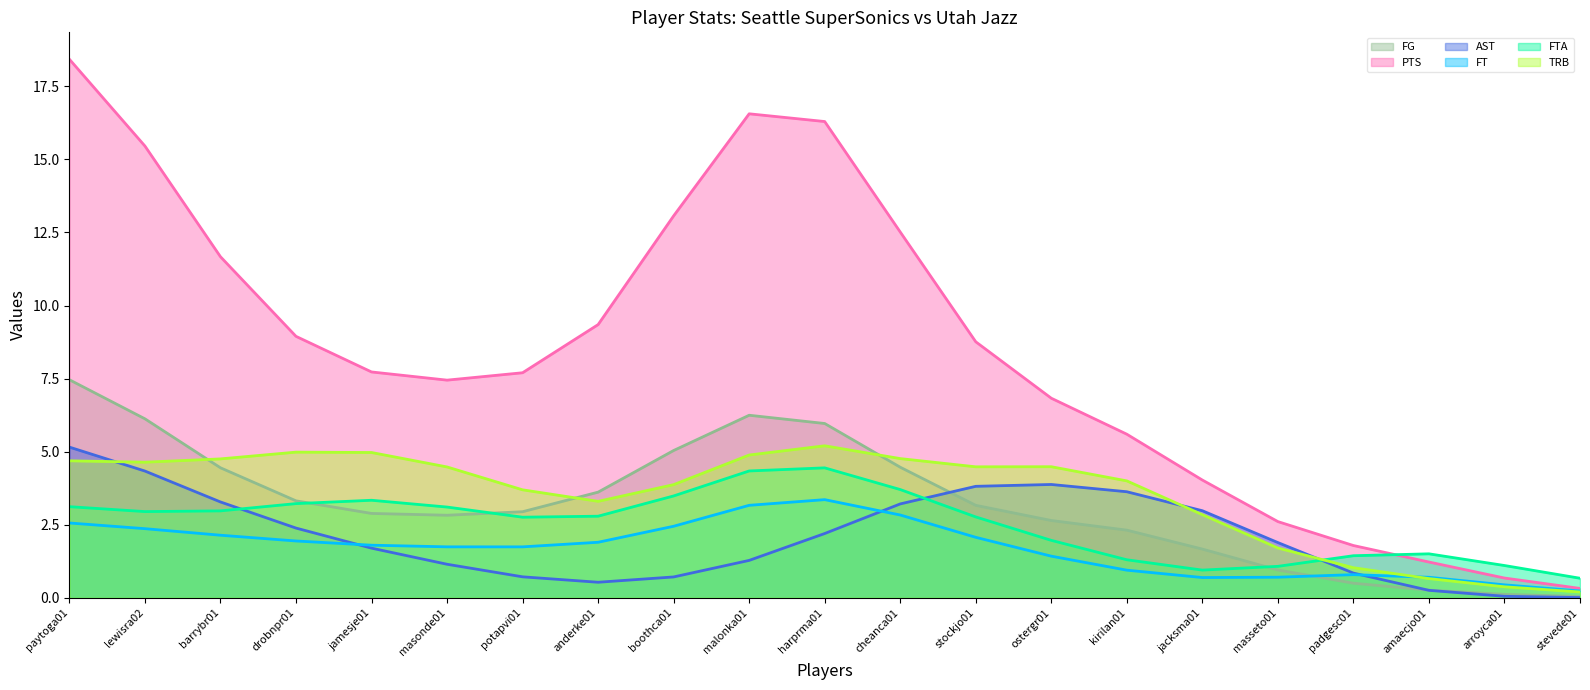

The PTS series shows 7.7 at cheanca01. True or false?

False